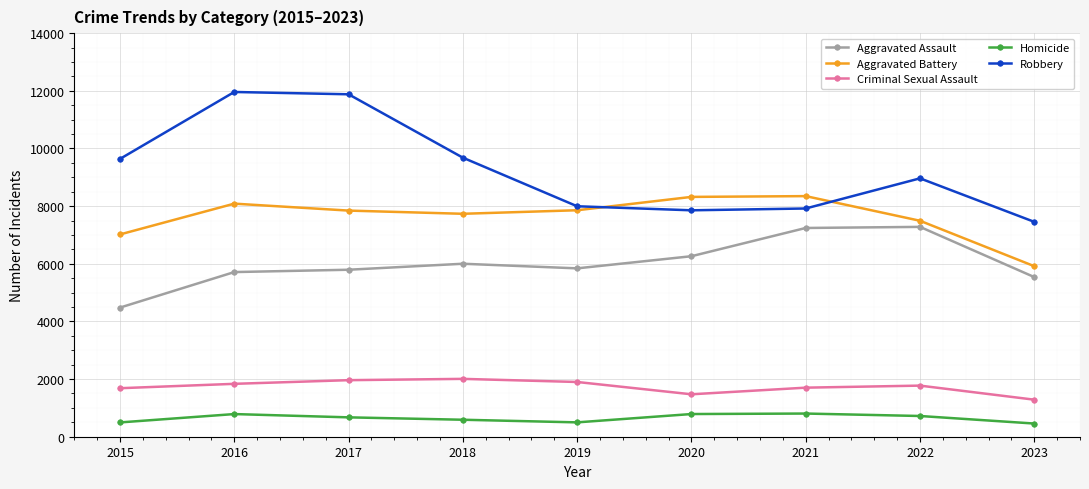

Which series has the largest total across all categories?

Robbery